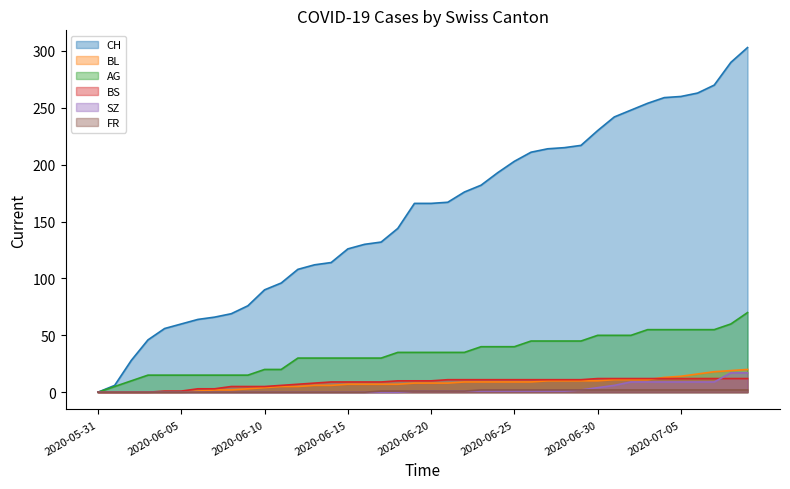

What is the total value across all series at 2020-07-01?

323